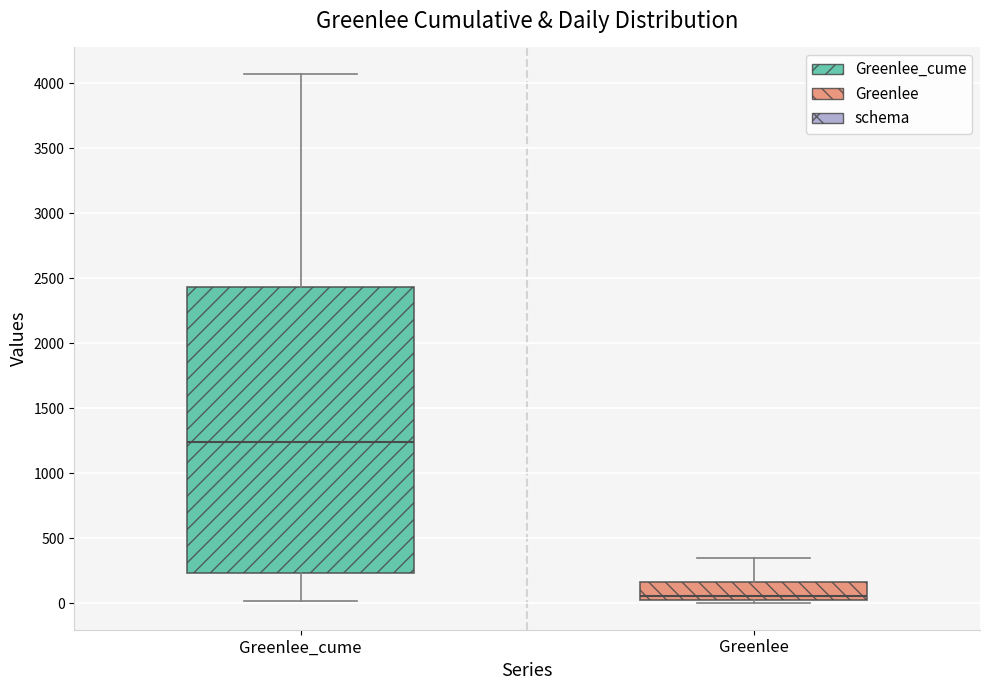

Which box has the lowest median line?

Greenlee